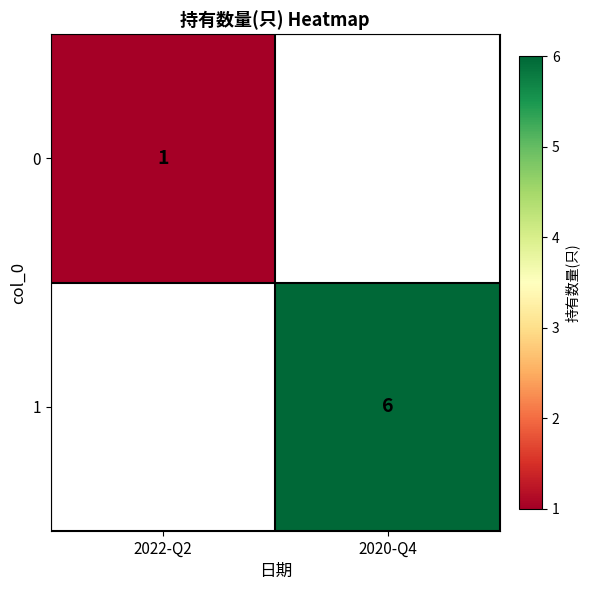

The 1 series shows 6 at 2020-Q4. True or false?

True